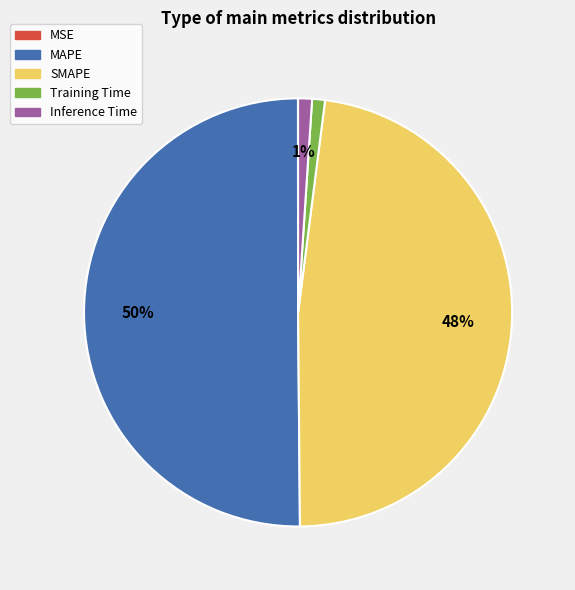

To the nearest percent, what is the combined percentage of Training Time and MAPE?

51%